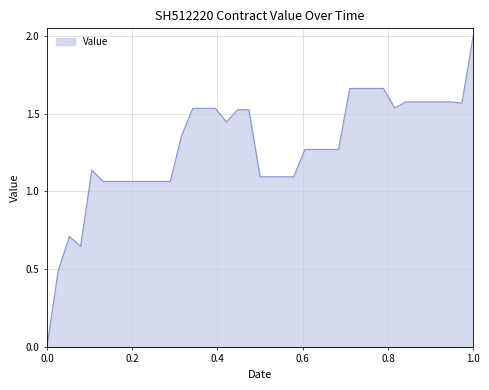

At which category does the chart reach its peak across all series?

1.0